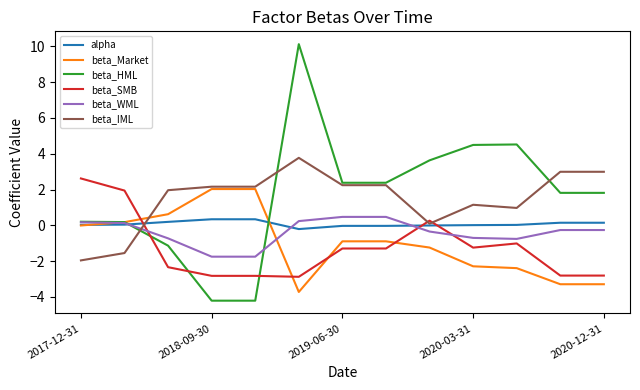

Which series ends up on top after the final intersection of beta_HML and beta_Market?

beta_HML